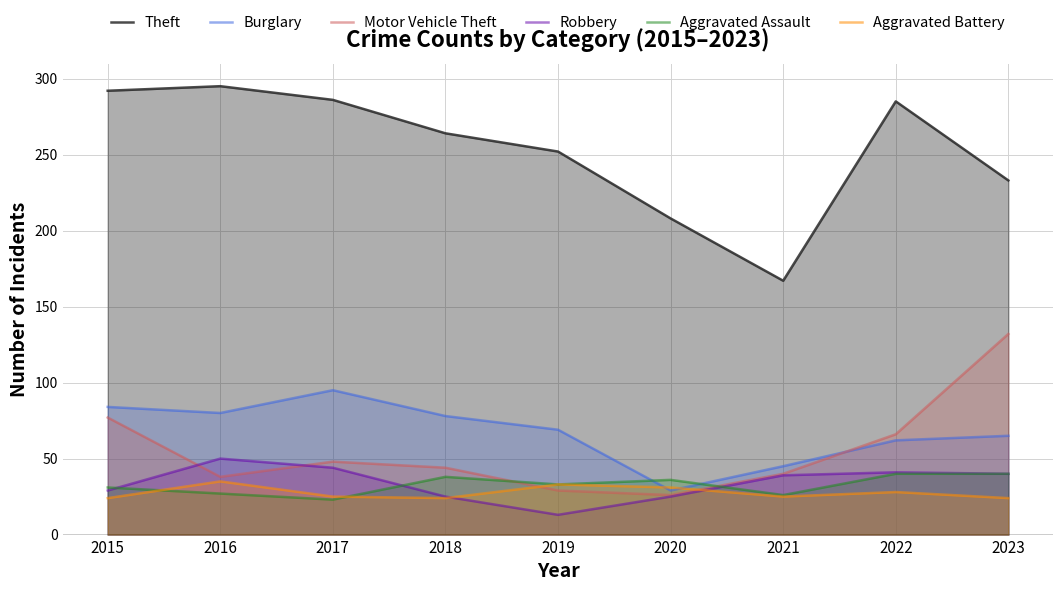

Which series has the largest range (max minus min)?

Theft